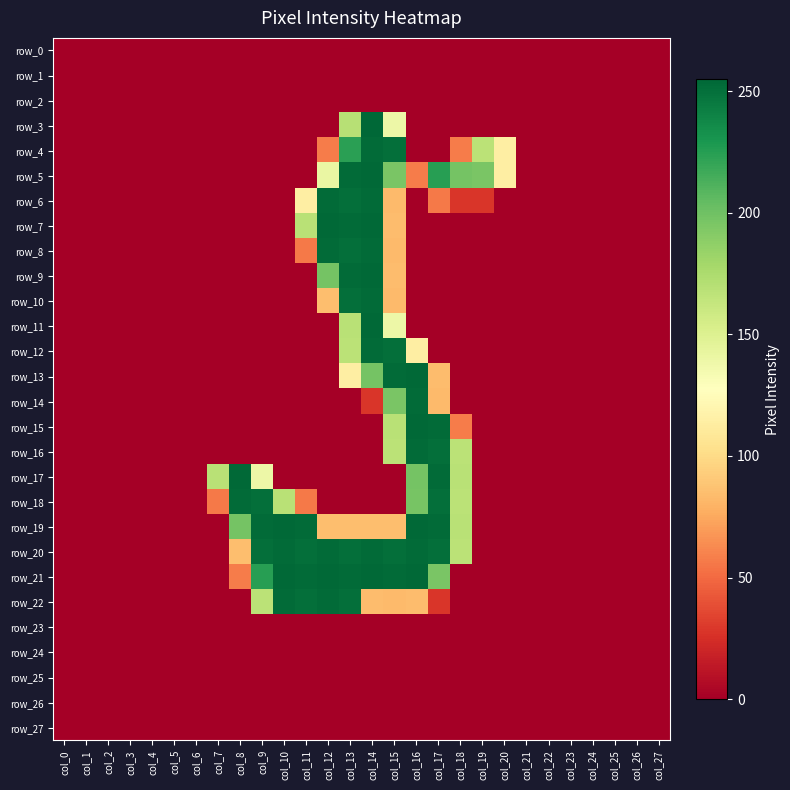

What is the difference between the row_12 values at col_24 and col_16?

114